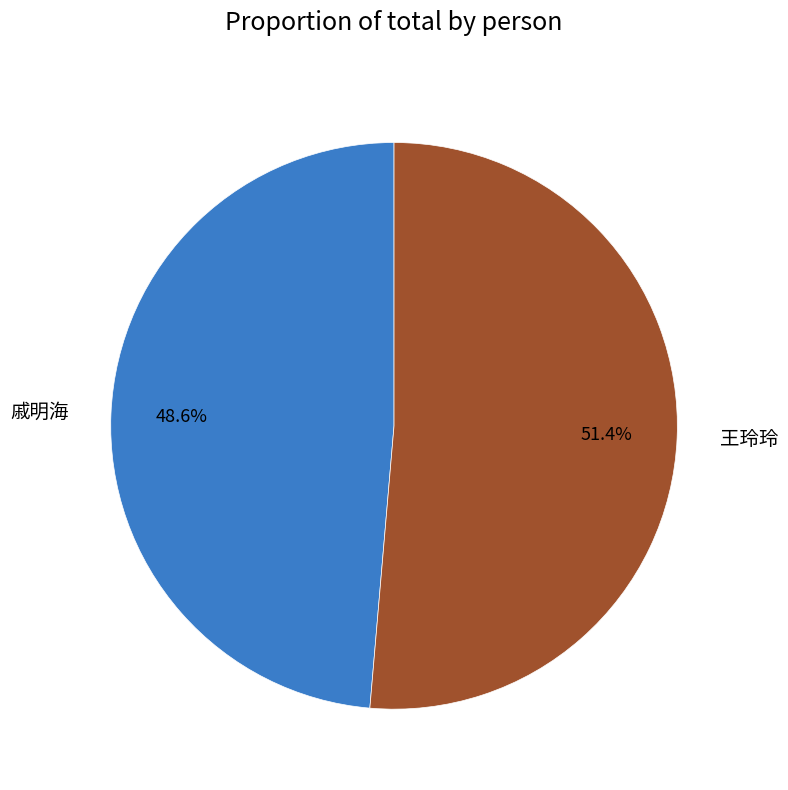

Is it true that 戚明海 is 54% of the pie?

False